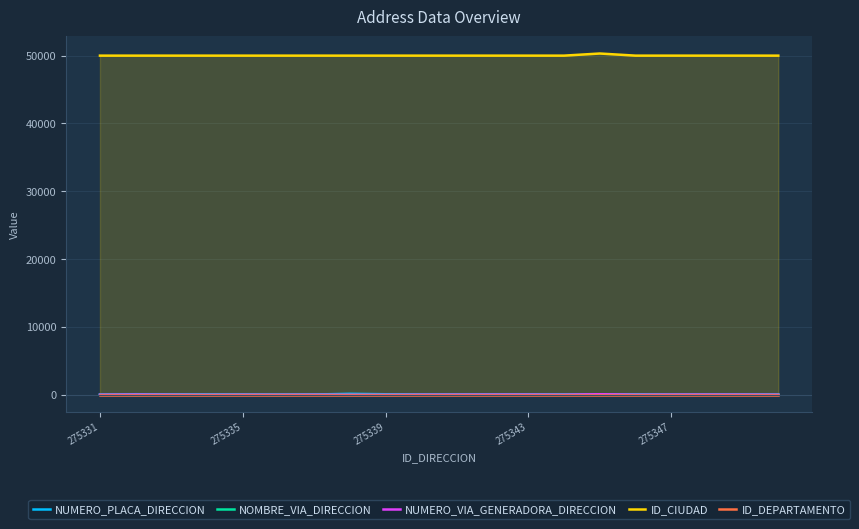

Which series has the largest total across all categories?

ID_CIUDAD